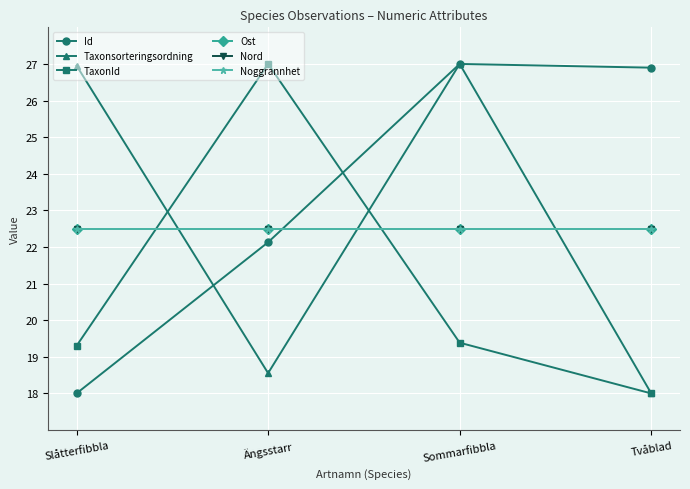

Reading left to right, transcribe all the data shown in this chart.

Id: 18.0	22.1	27.0	26.9
Taxonsorteringsordning: 27.0	18.6	27.0	18.0
TaxonId: 19.3	27.0	19.4	18.0
Ost: 22.5	22.5	22.5	22.5
Nord: 22.5	22.5	22.5	22.5
Noggrannhet: 22.5	22.5	22.5	22.5